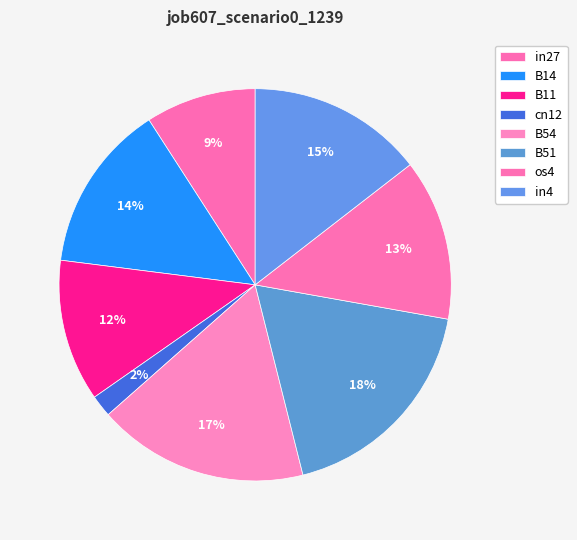

Does any single category account for the majority?

No